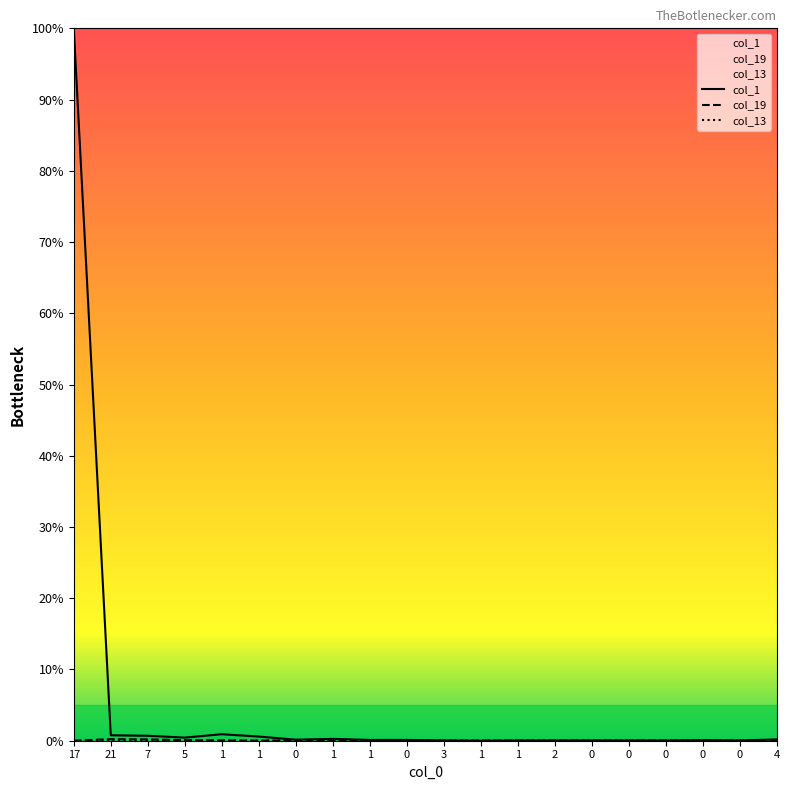

Rank the series at 5 from highest to lowest value.

col_1, col_19, col_13